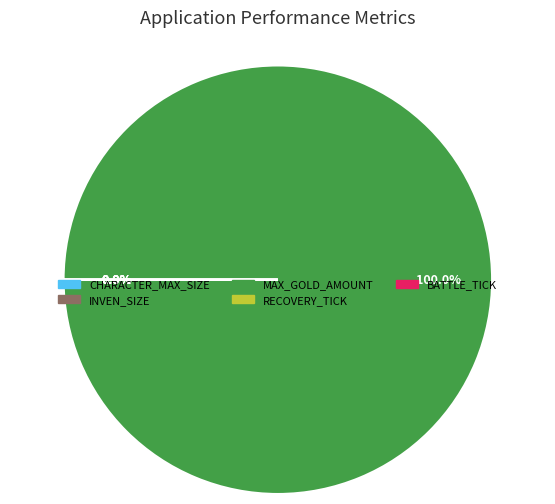

Which slice represents more than half of the pie?

MAX_GOLD_AMOUNT